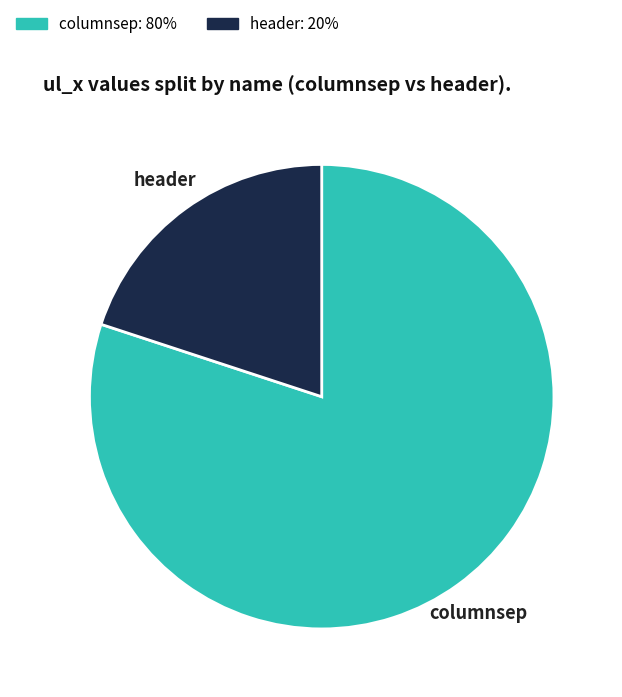

Combined, do header and columnsep account for over 50%?

Yes